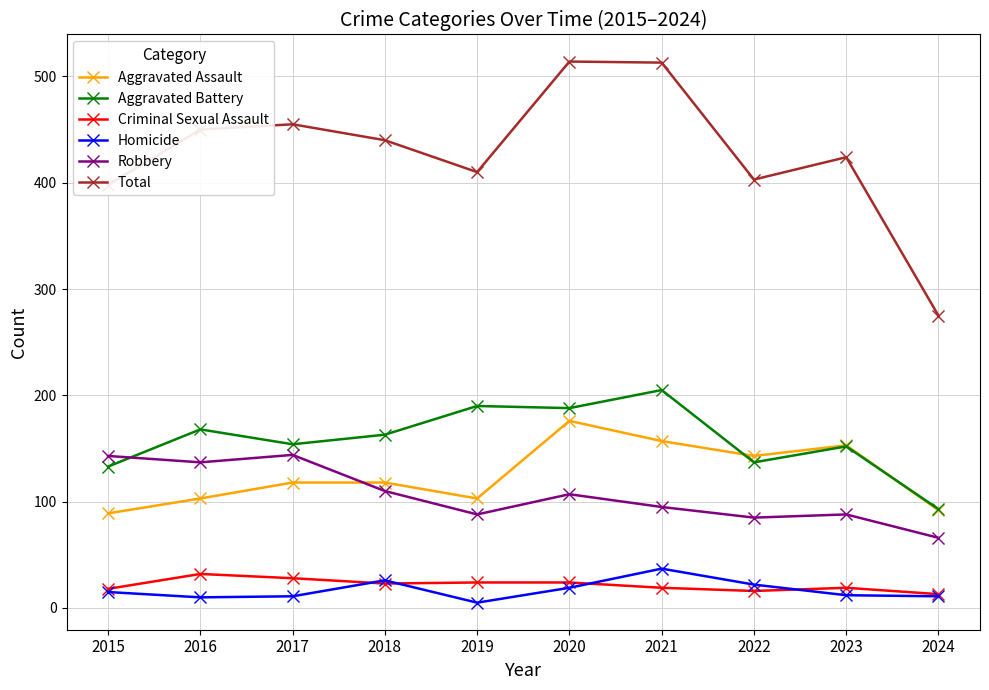

Which series changed the most between 2015 and 2018?

Total